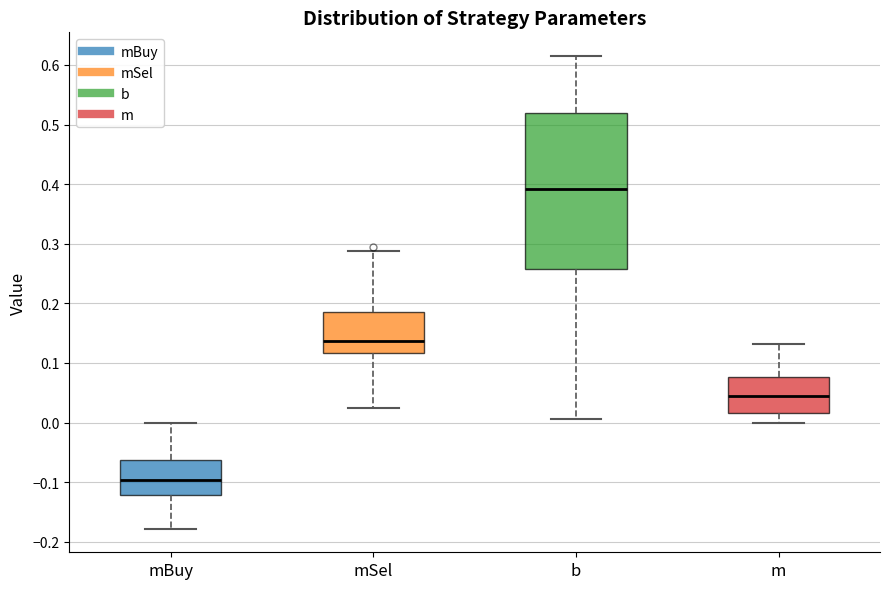

Which box has the highest median line?

b